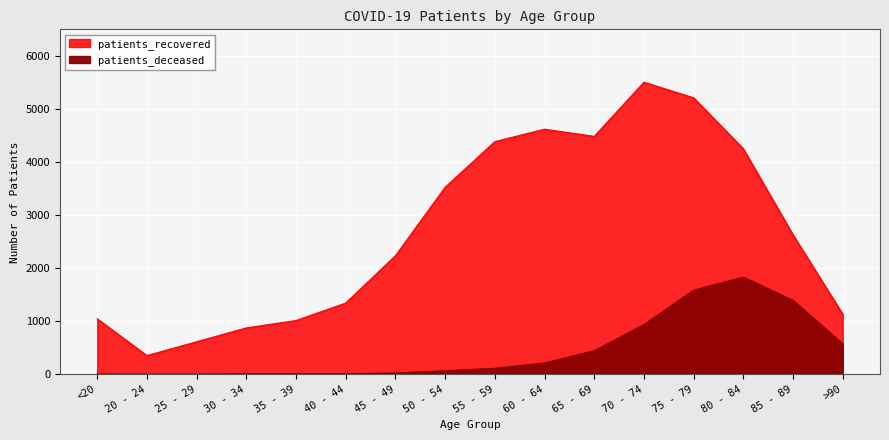

Which category has the lowest value across all series?

20 - 24